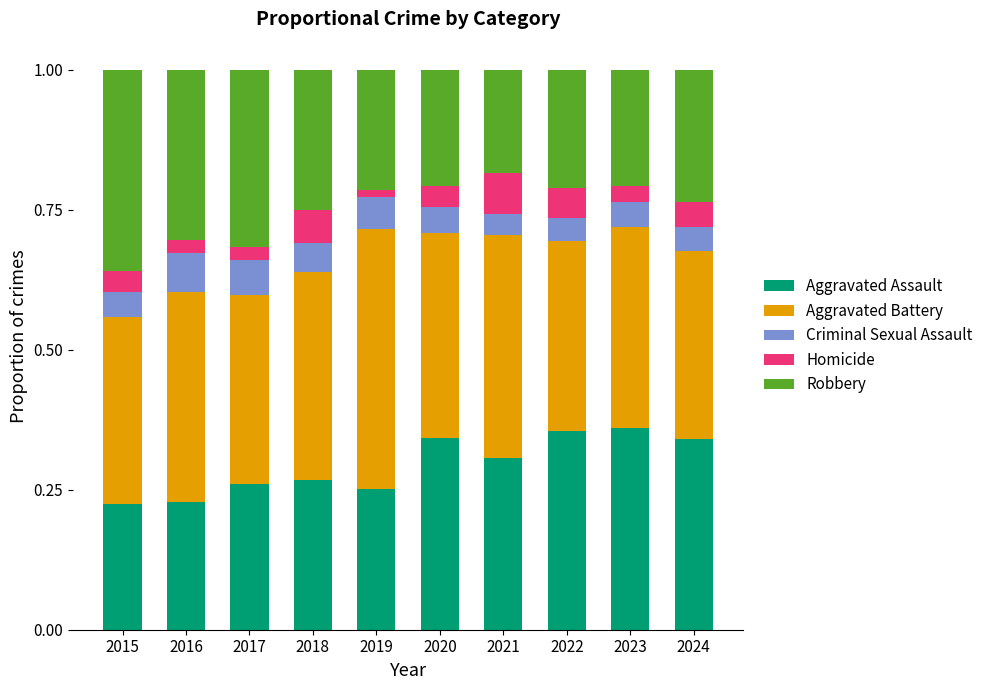

What is the sum of the Aggravated Assault values at 2017 and 2021?

0.6